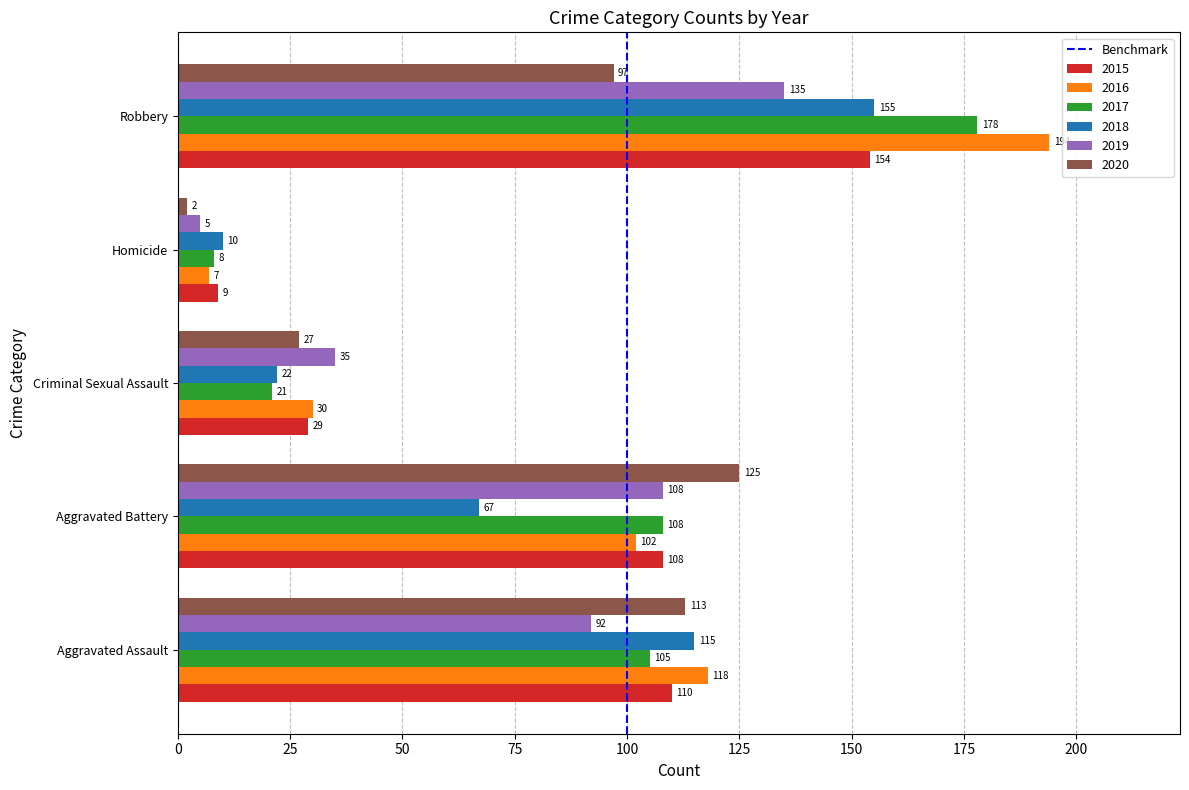

What is the difference between the highest and lowest values at Homicide?

8